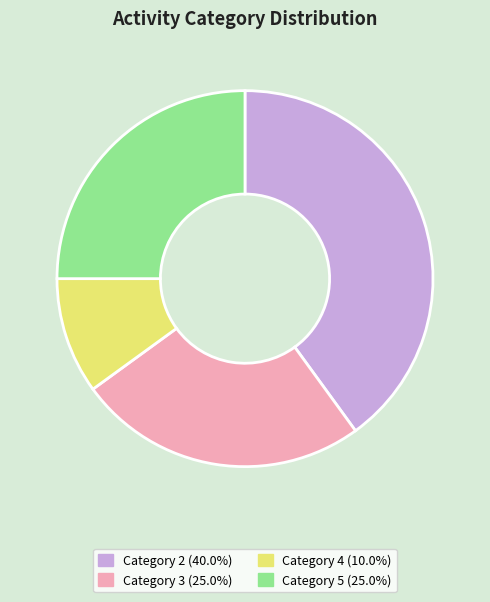

Approximately how many times larger is the value at Category 5 (25.0%) compared to Category 4 (10.0%)?

2.5